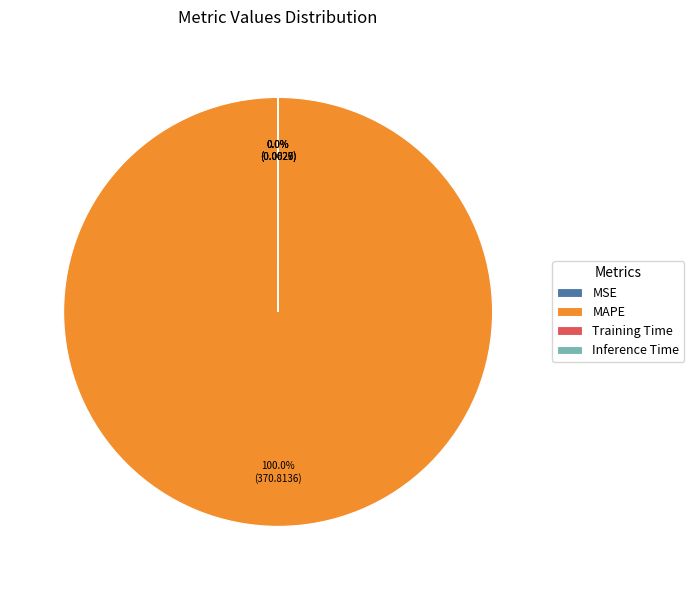

Which slice is the largest?

MAPE